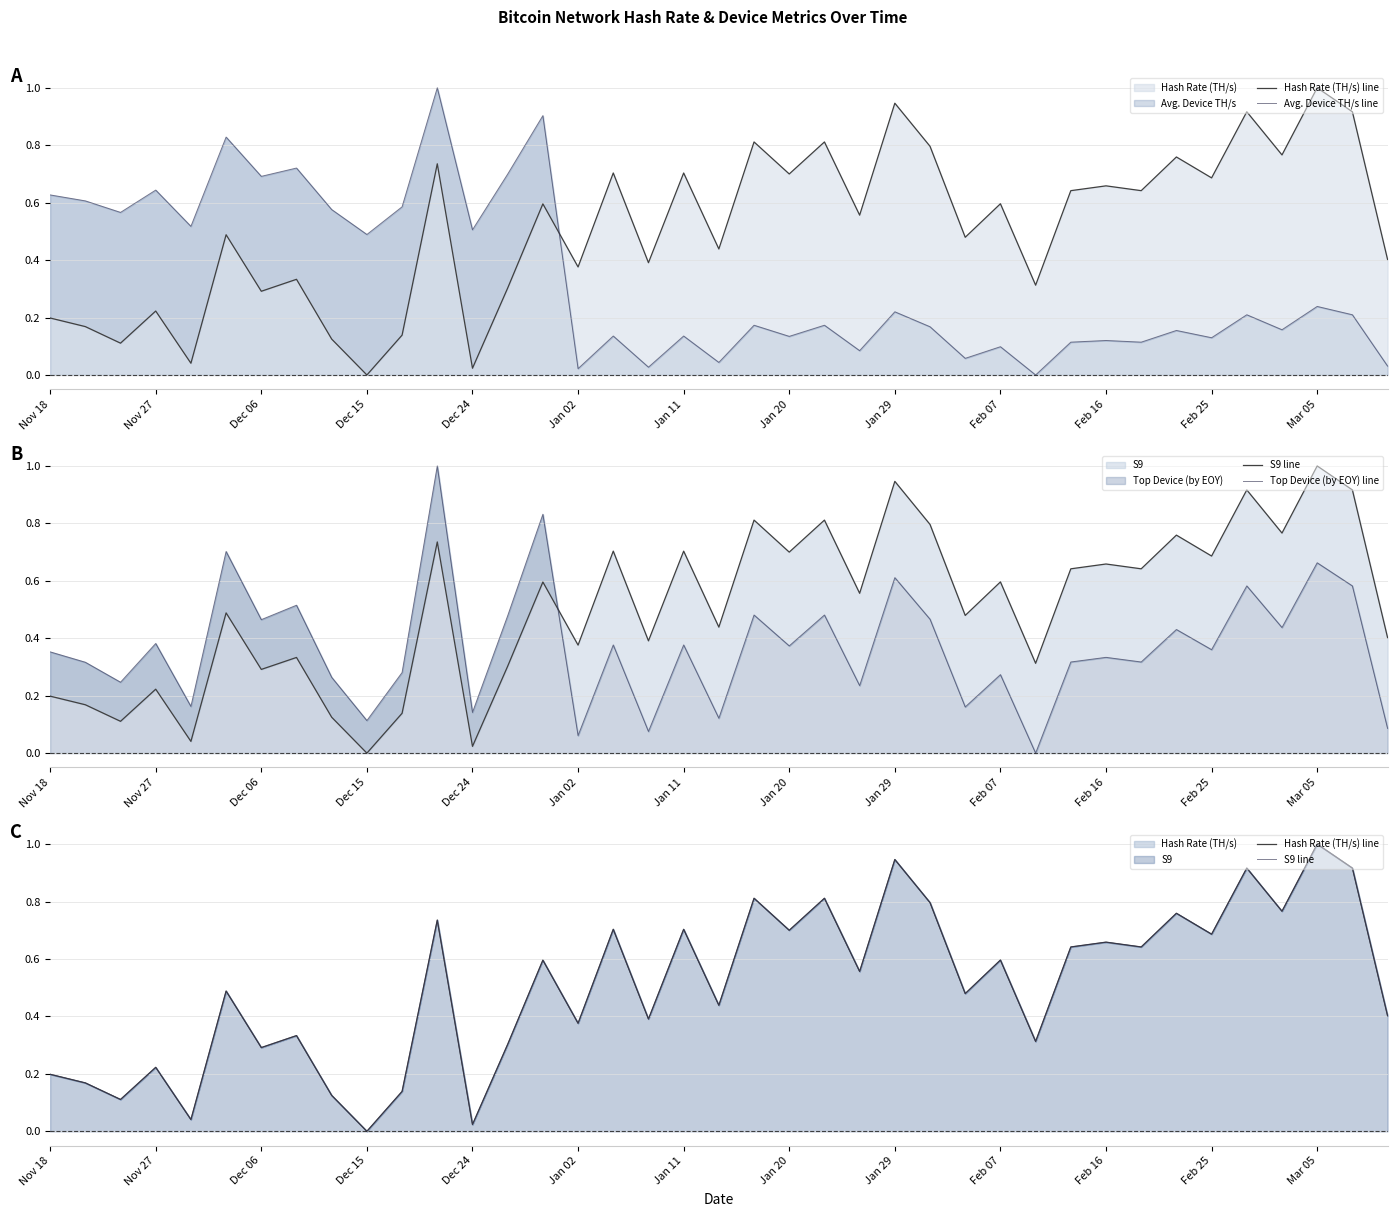

Between 38 and Jan 02, which is larger?

Jan 02